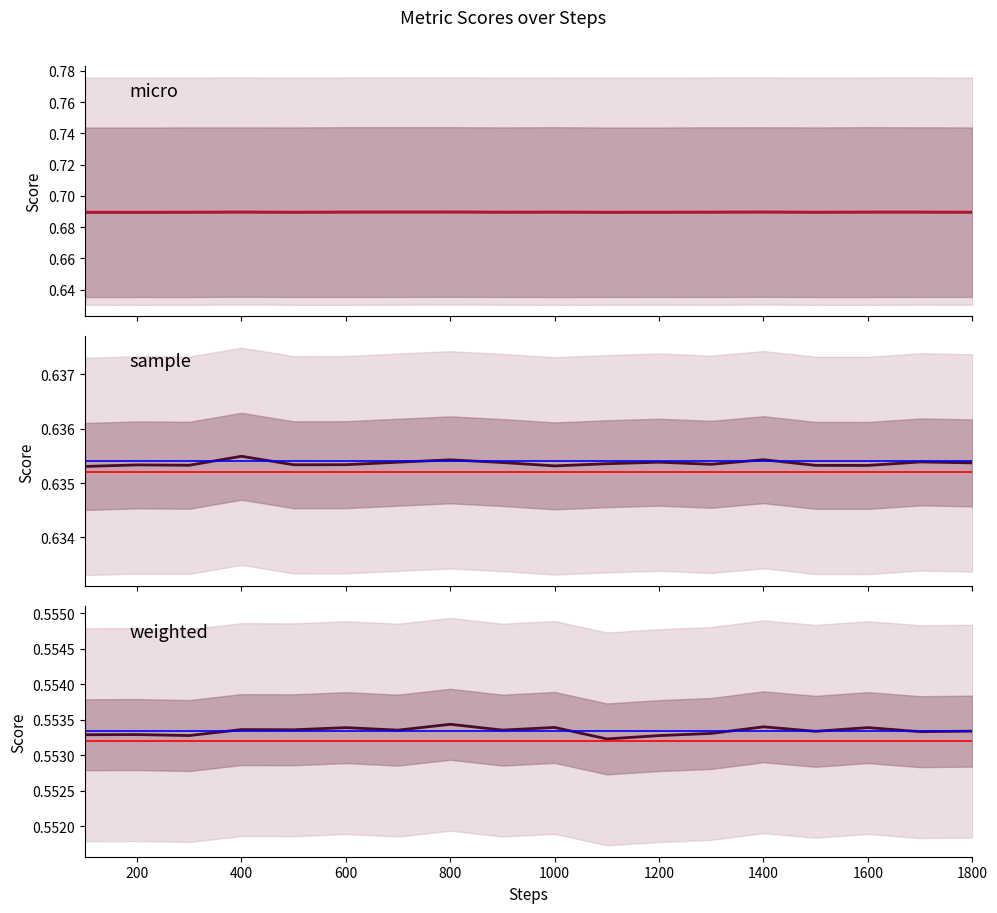

Does the chart have visible grid lines?

No